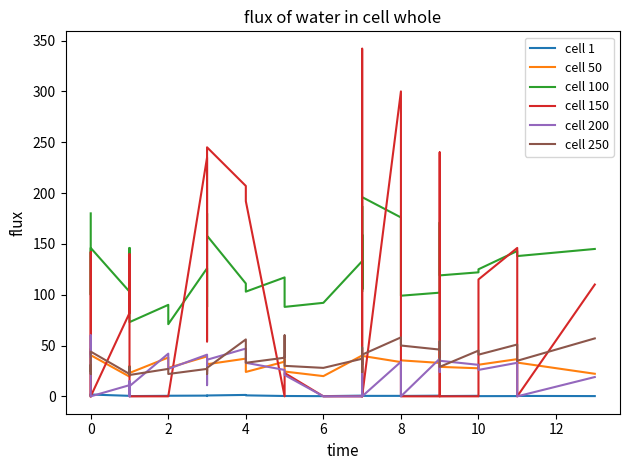

How many data points in cell 250 are less than 35?

20